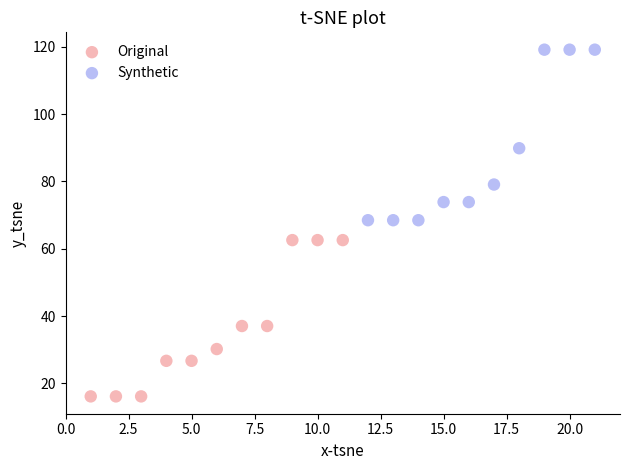

Which series has the largest Y range (max minus min)?

Synthetic